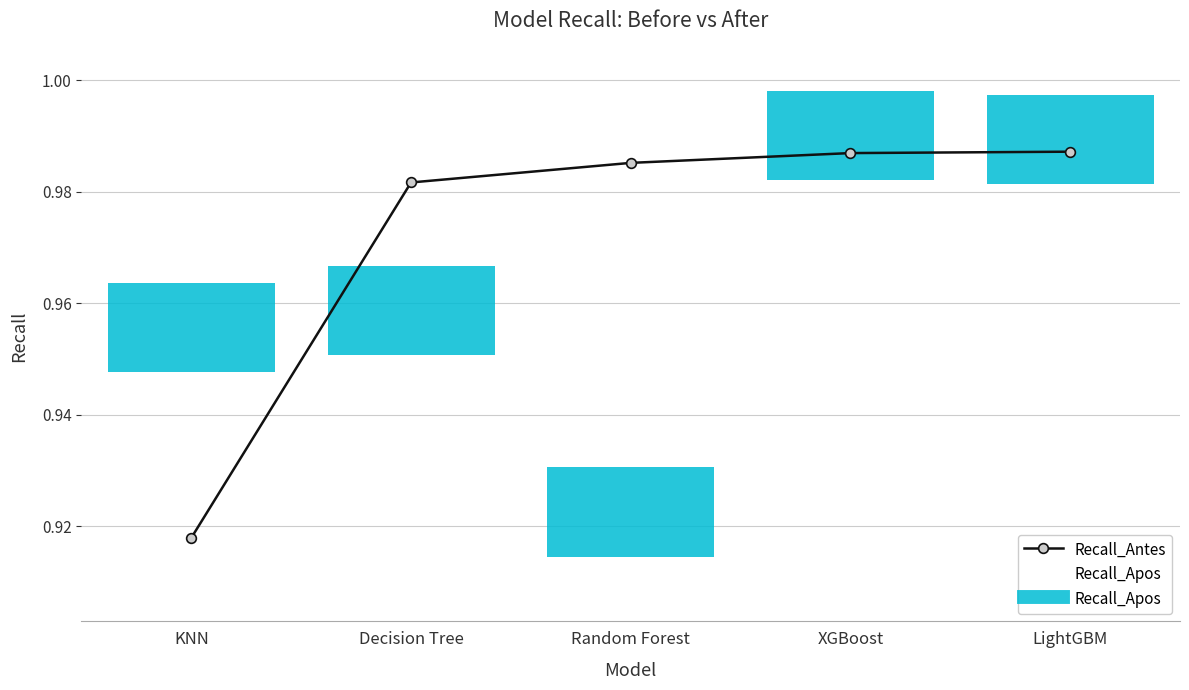

At which category does the chart reach its minimum across all series?

KNN